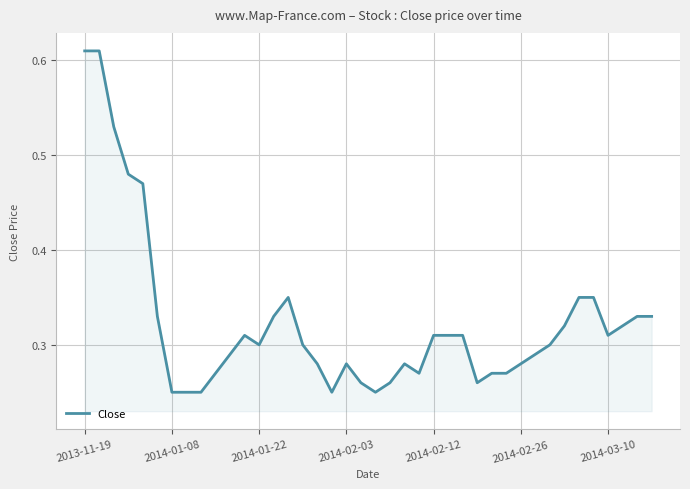

What is the difference between the maximum and minimum values?

0.4